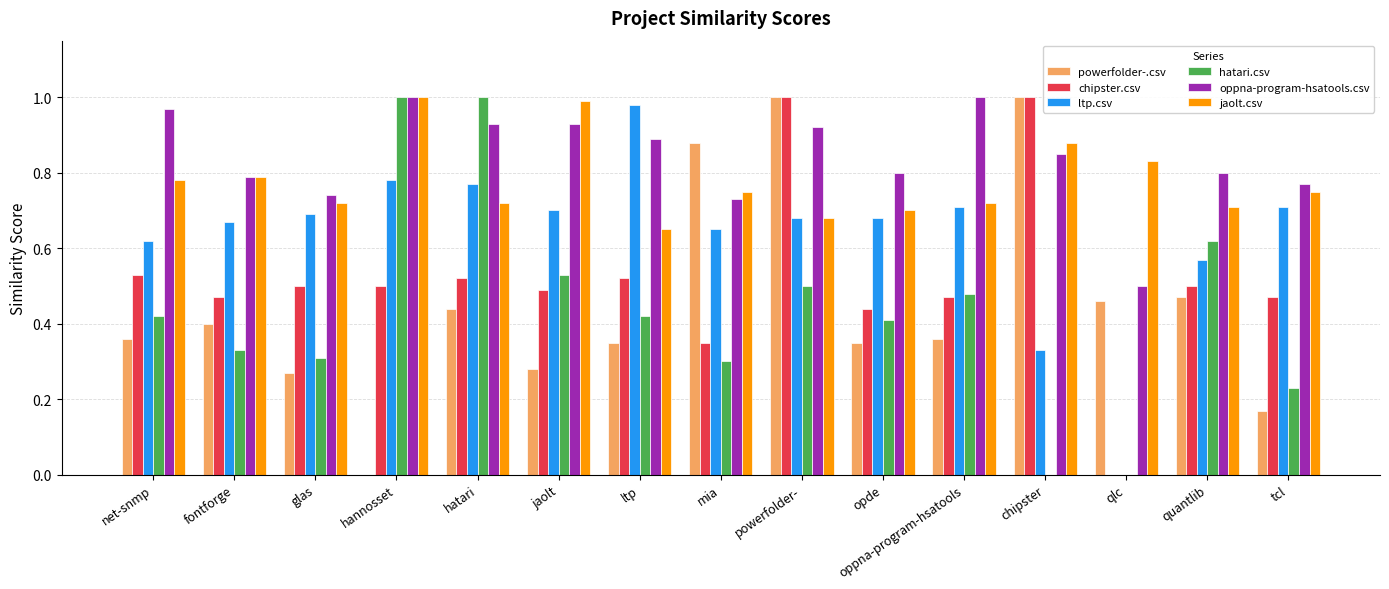

The powerfolder-.csv series shows 0.9 at mia. True or false?

True